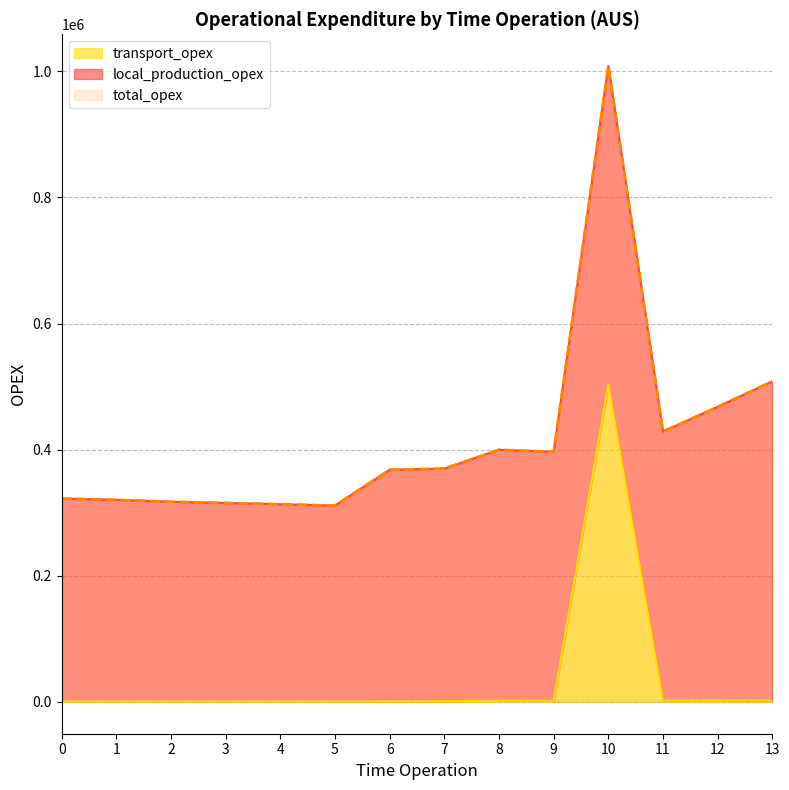

True or false: transport_opex and total_opex intersect in this chart.

False